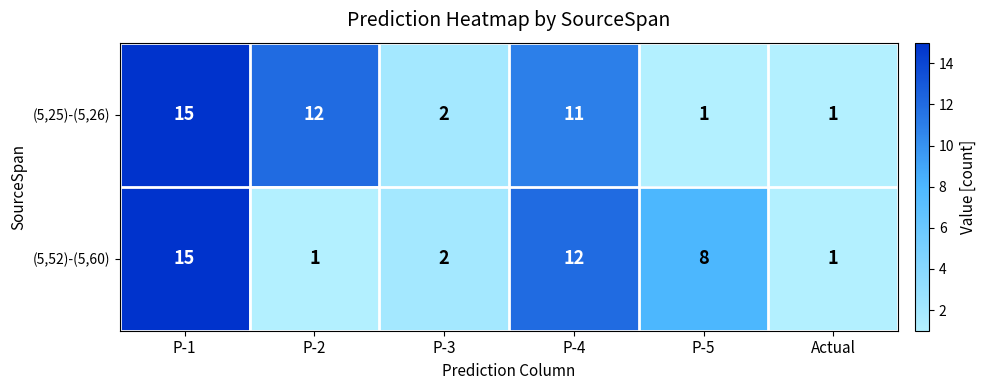

True or false: (5,52)-(5,60) has a value of 1 at P-2.

True